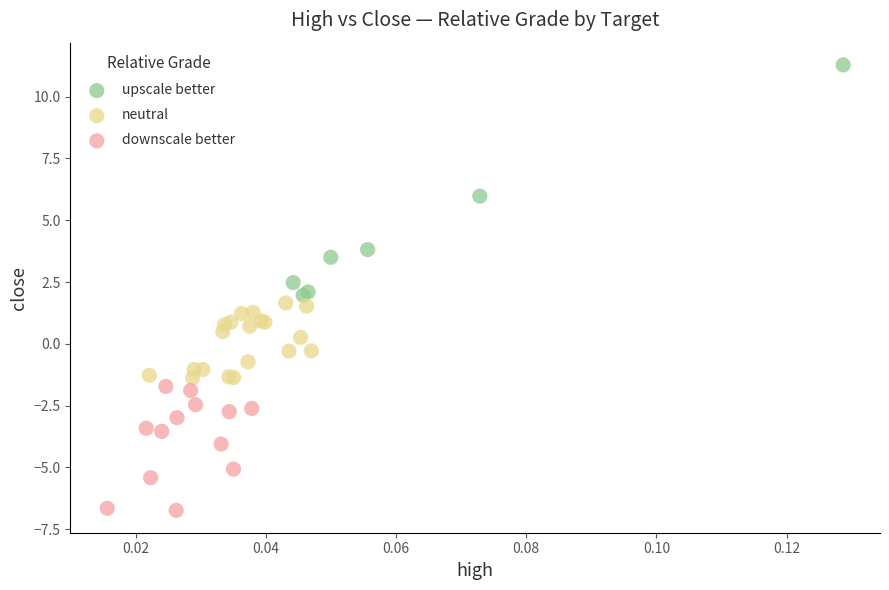

Which series has the largest Y range (max minus min)?

upscale better